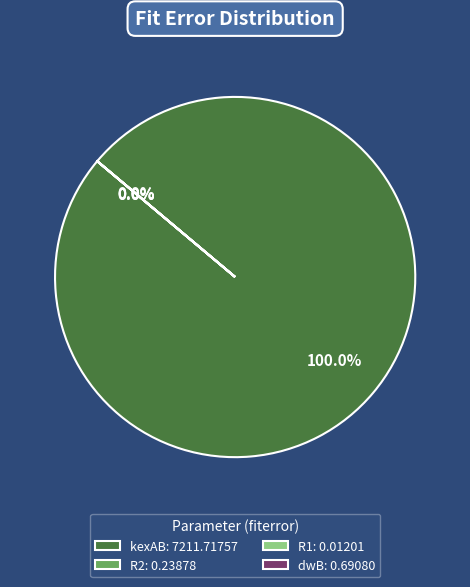

Is there any slice that represents more than half of the pie?

Yes